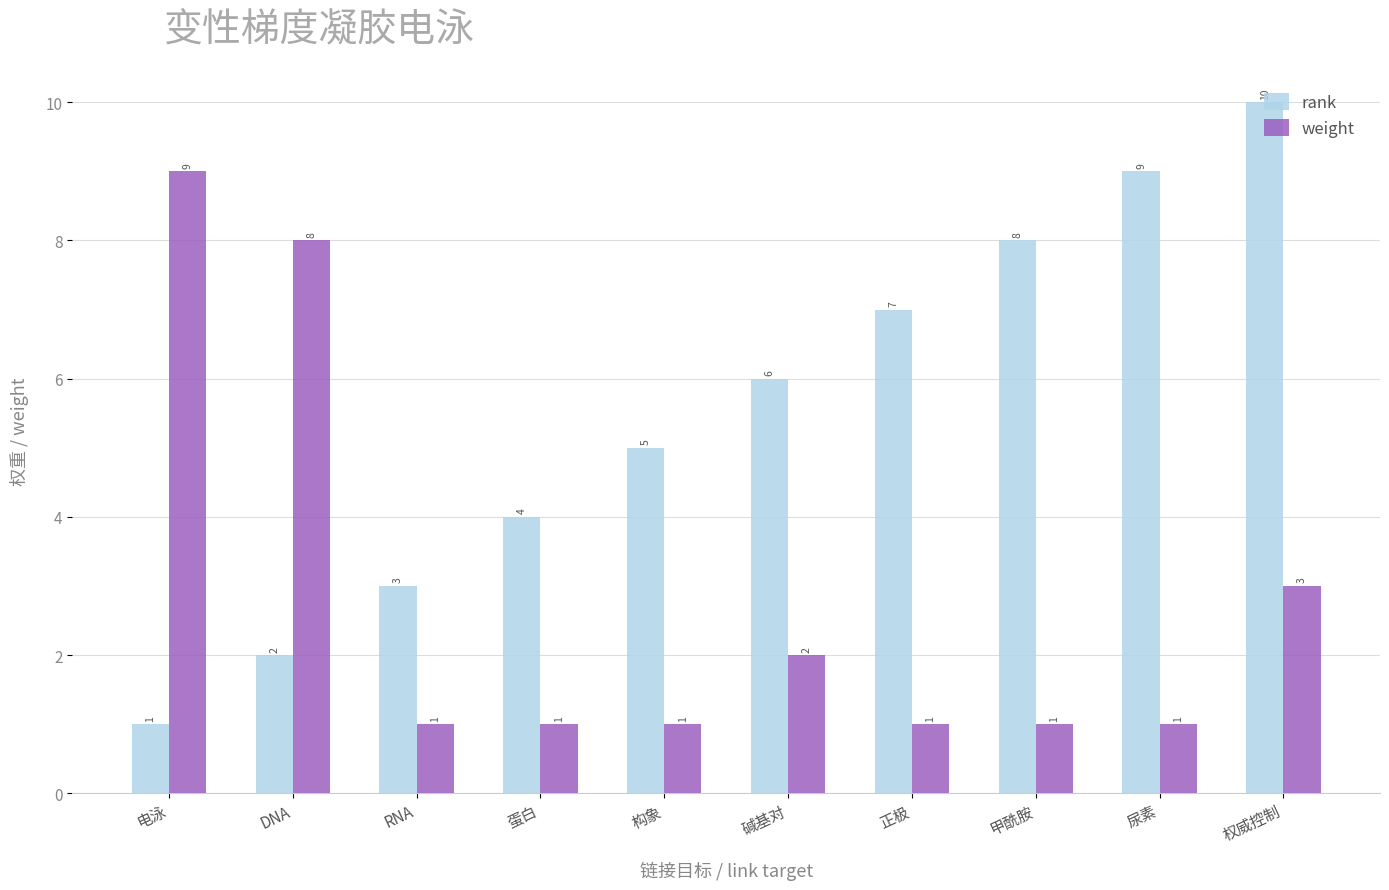

Rank the series by their maximum value, from highest to lowest.

rank, weight